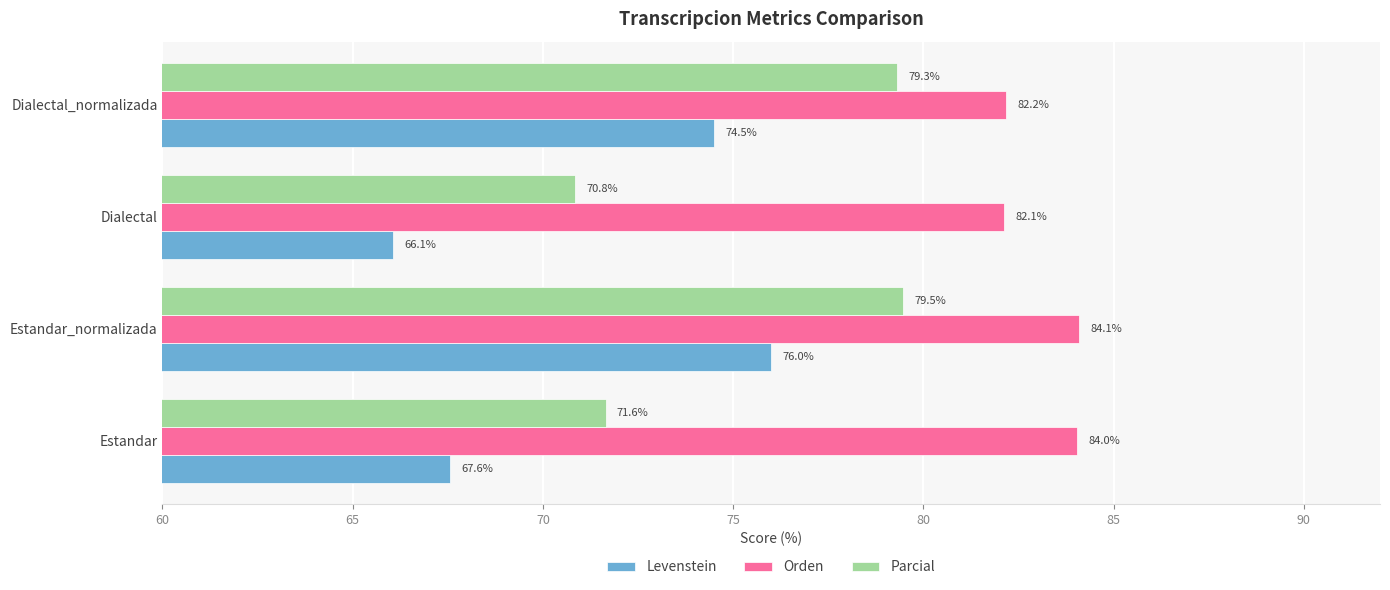

What is the average value of the Orden series?

83.1